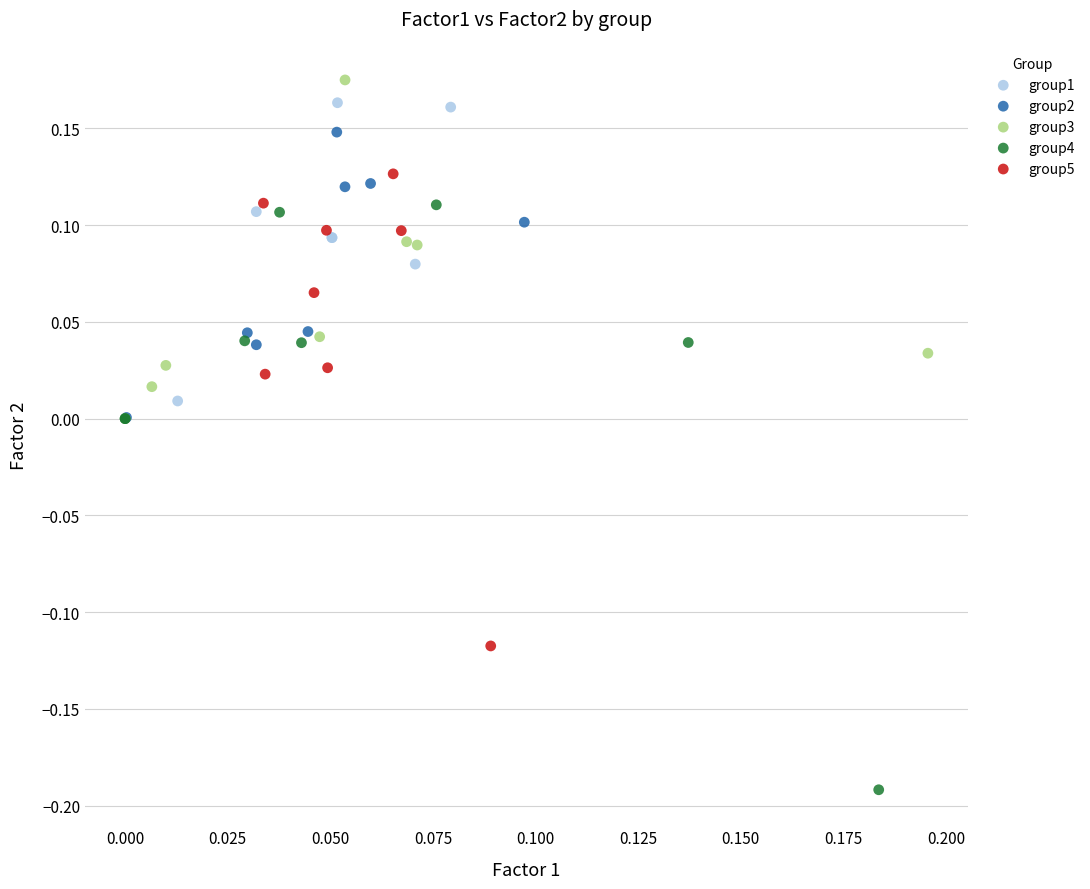

Which series reaches the minimum Y coordinate?

group4